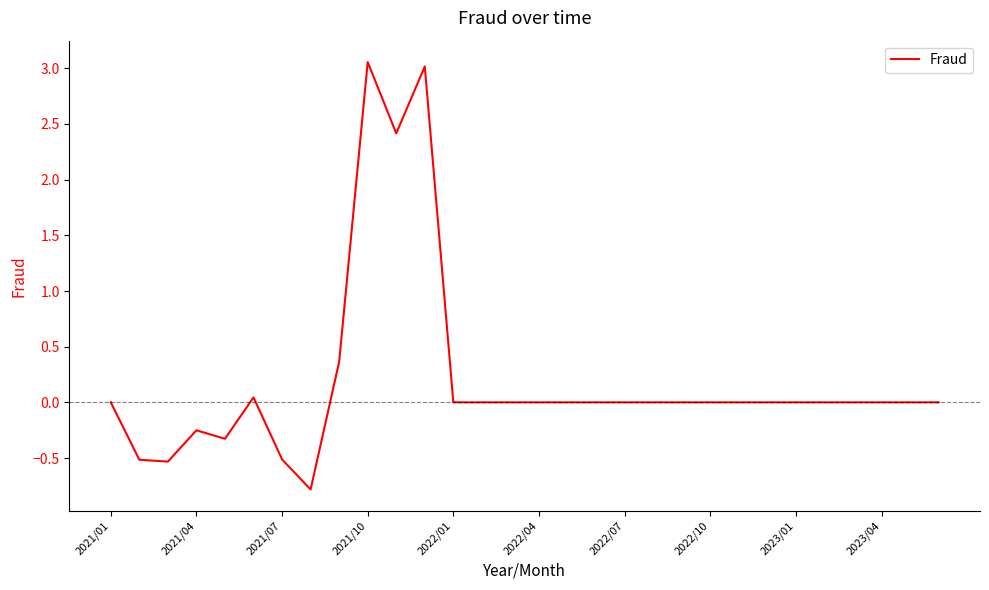

What is the minimum value shown in the chart?

-0.8